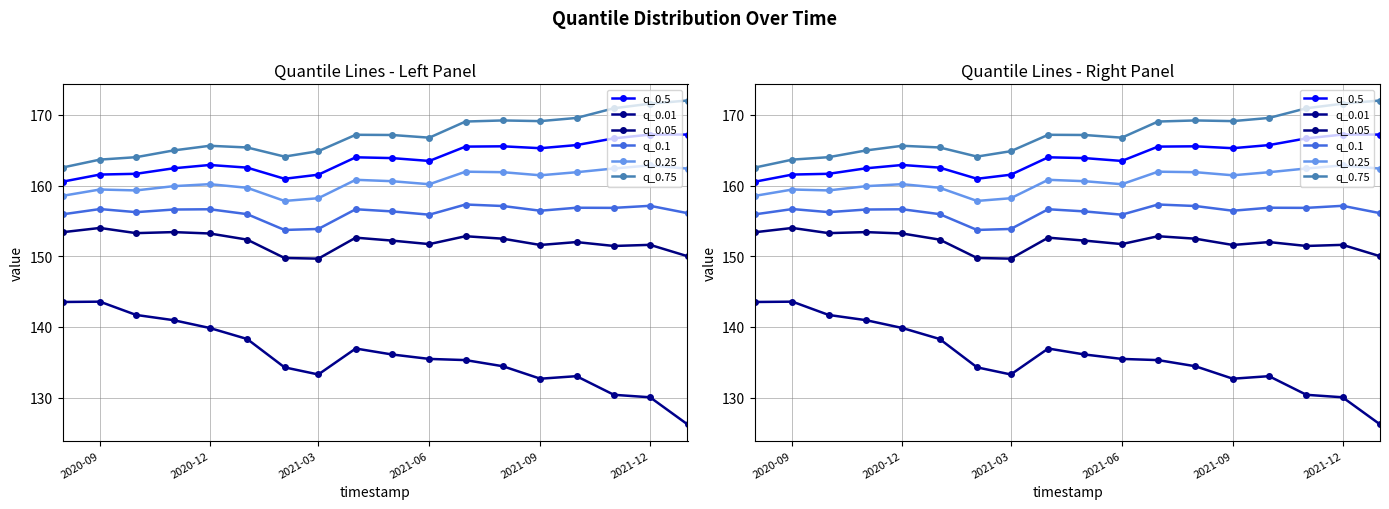

What are all the series names shown in the legend?

q_0.5, q_0.01, q_0.05, q_0.1, q_0.25, q_0.75